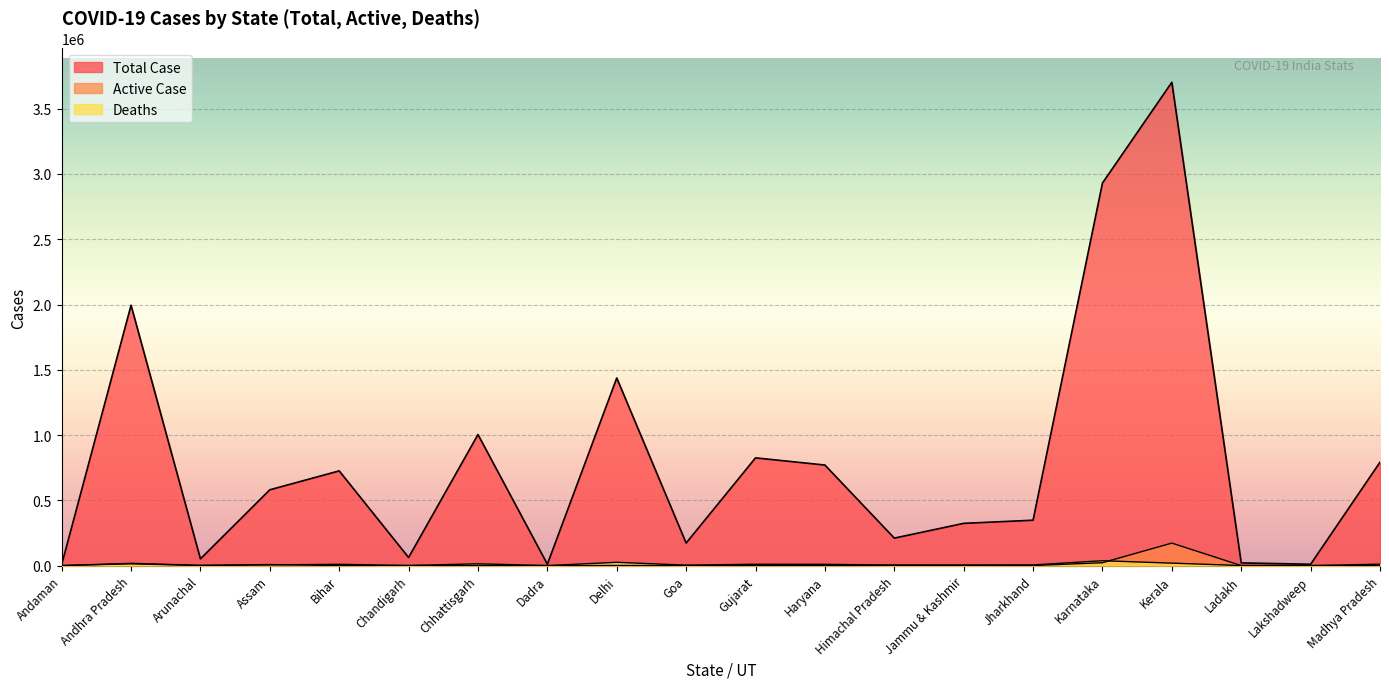

How many distinct data groups are displayed?

3